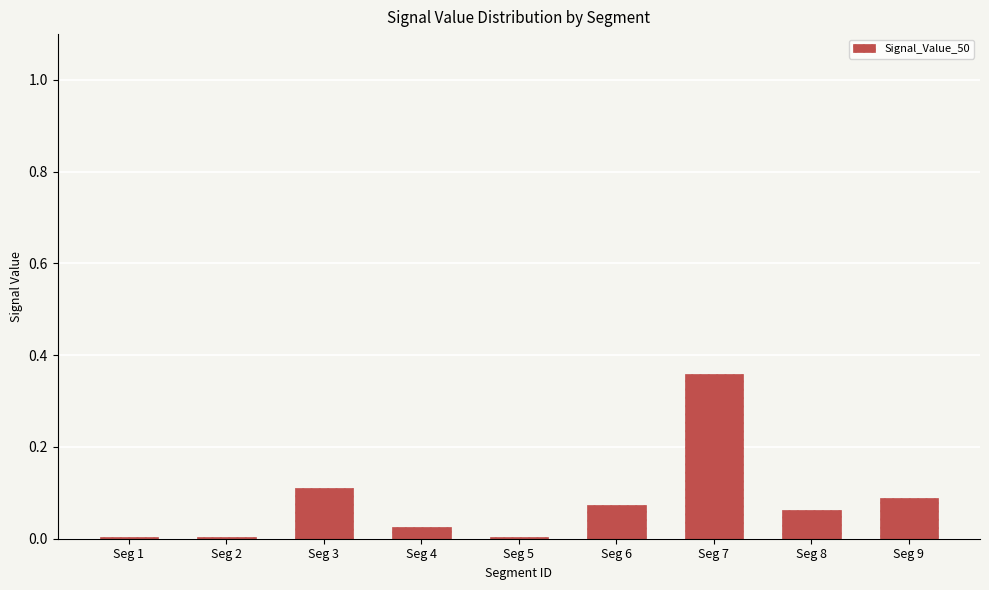

Is it true that the value at Seg 2 is 0.0?

True